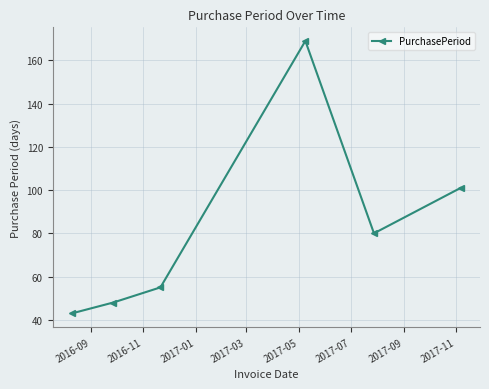

What is the smallest value displayed?

43